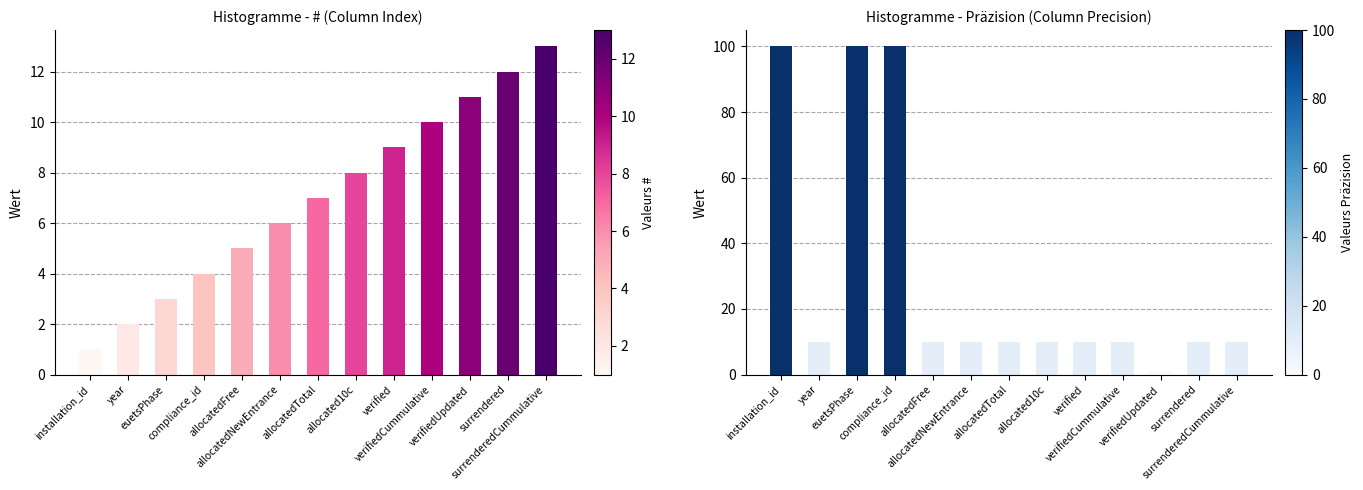

How many groups of bars are there?

13